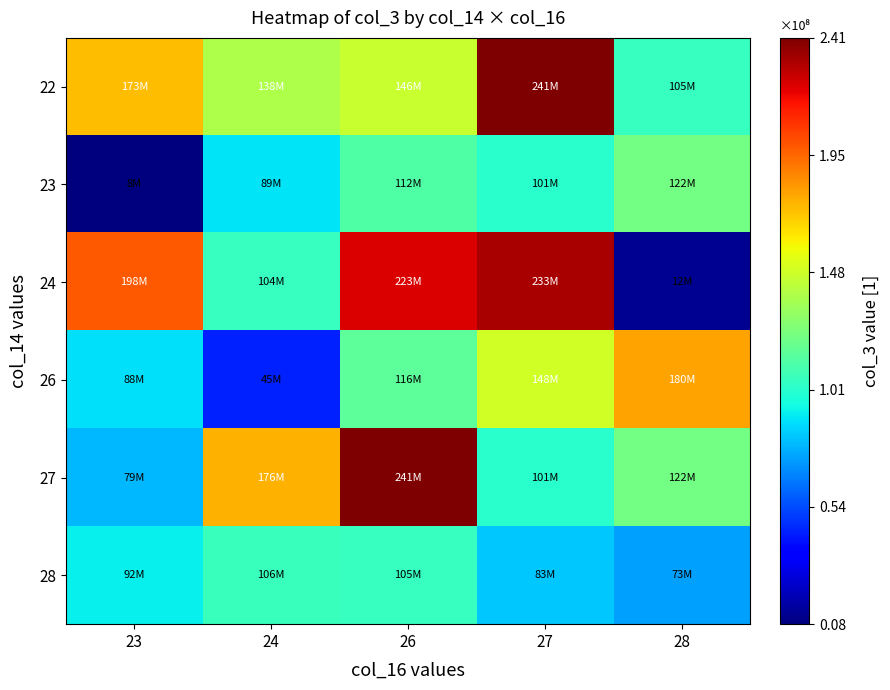

Which series has the widest spread of values?

24